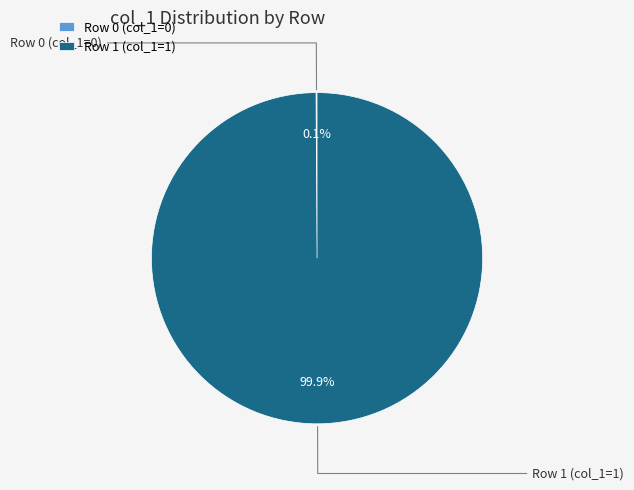

Is Row 1 (col_1=1) the majority of the pie?

Yes